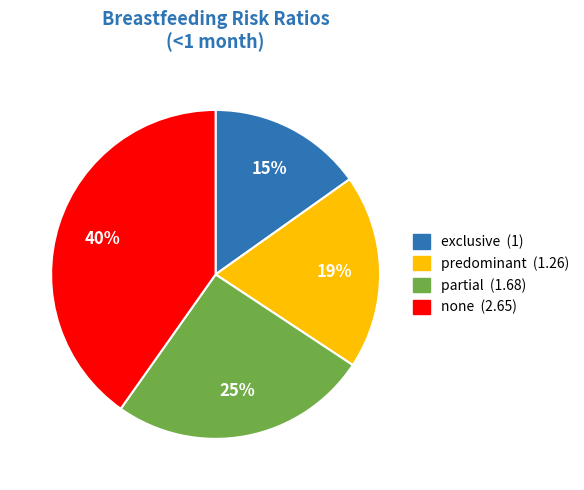

Is exclusive the majority of the pie?

No